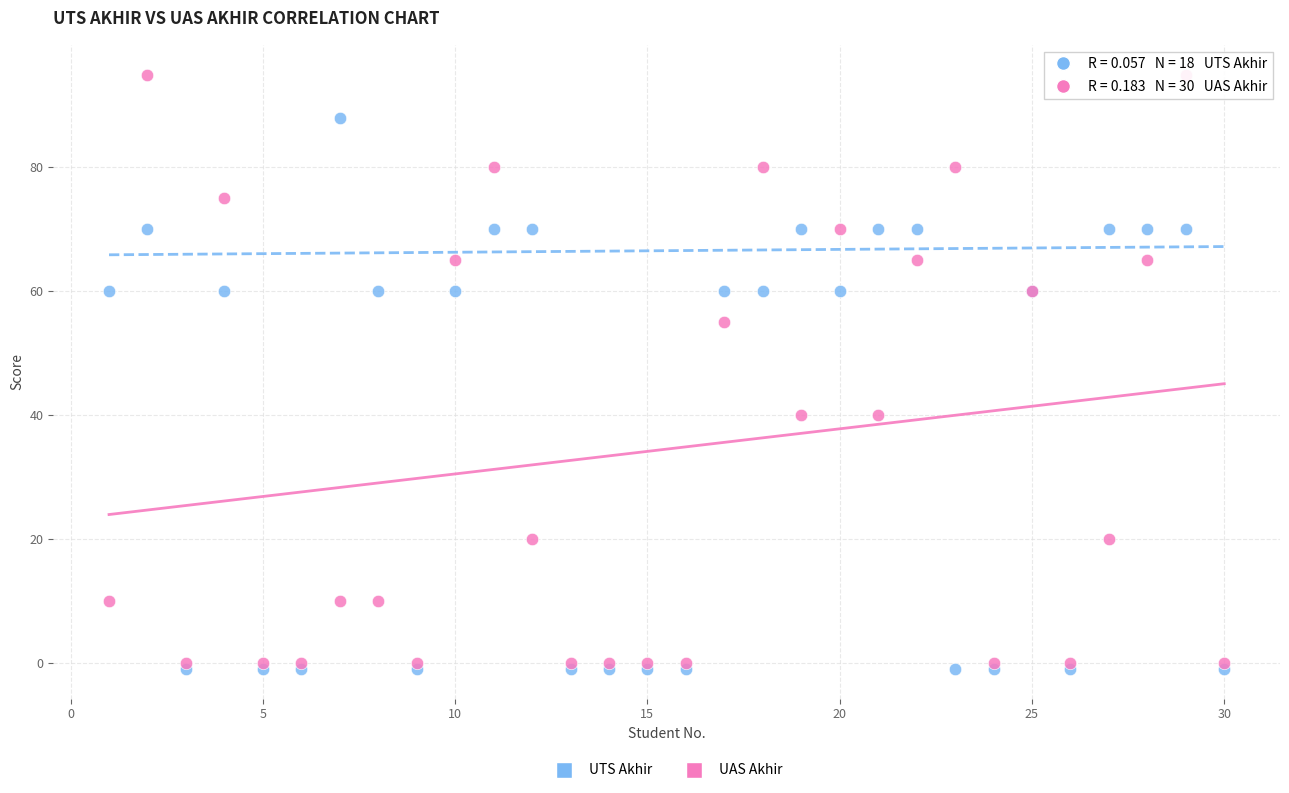

Which series has the widest spread of Y values?

UAS Akhir